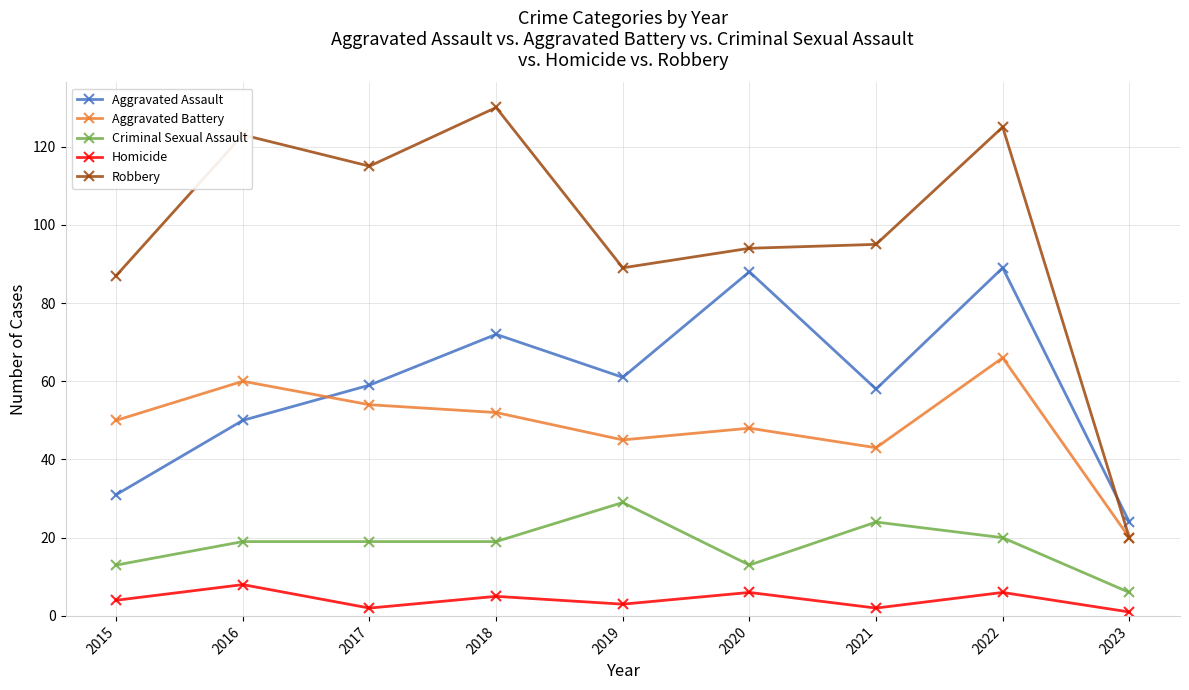

True or false: Criminal Sexual Assault and Aggravated Assault cross at least once.

False